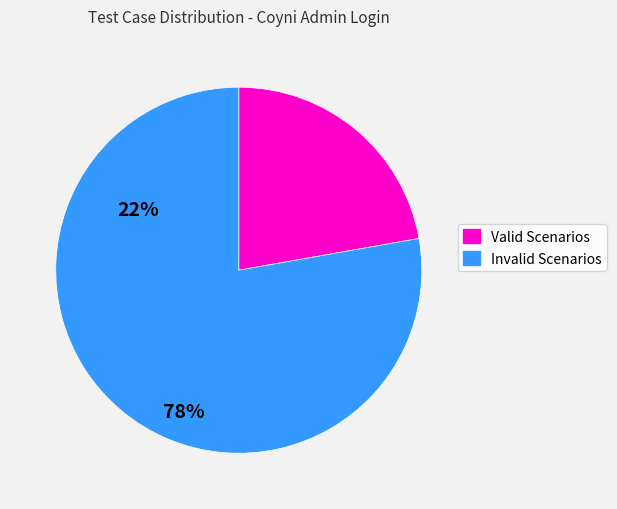

Count the number of slices in the pie.

2